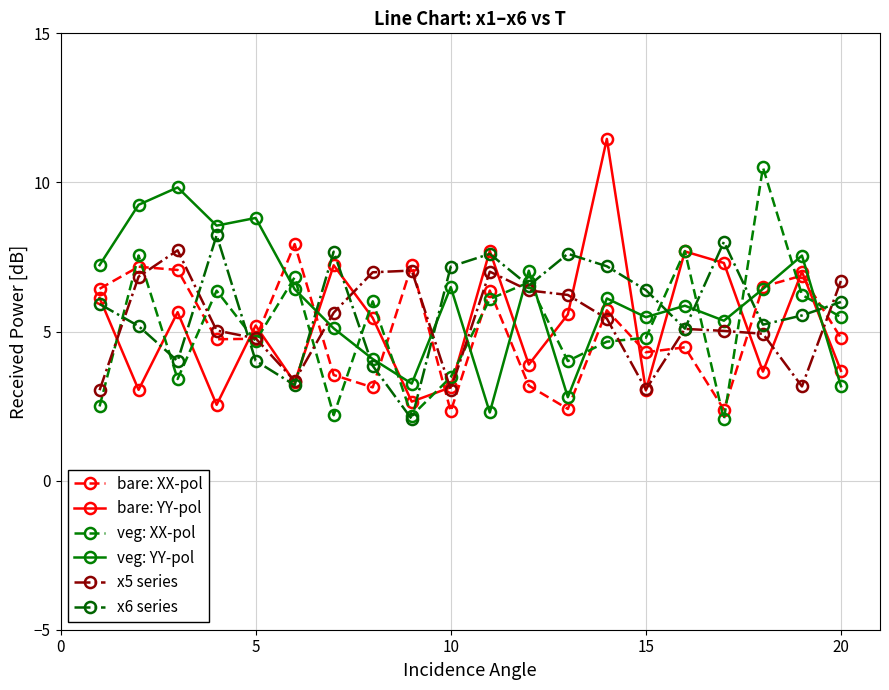

How many lines are shown in the chart?

6